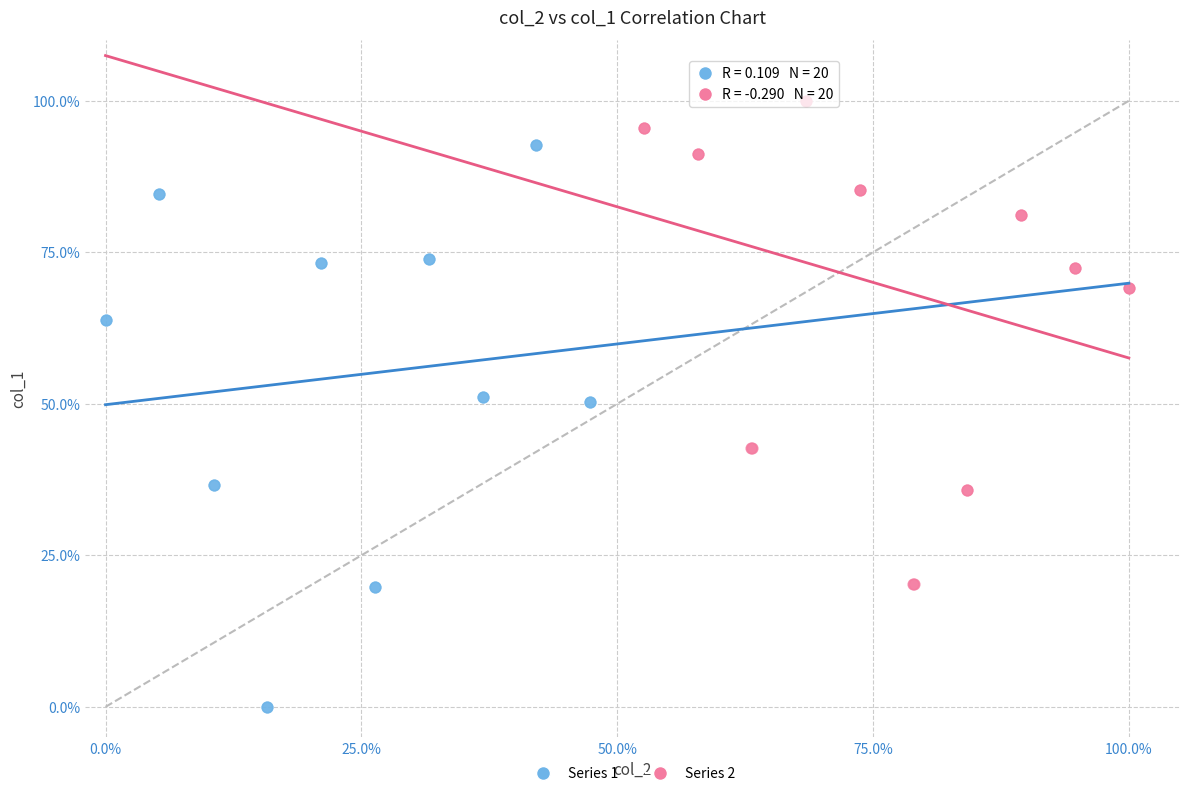

Which series reaches the minimum Y coordinate?

Series 1